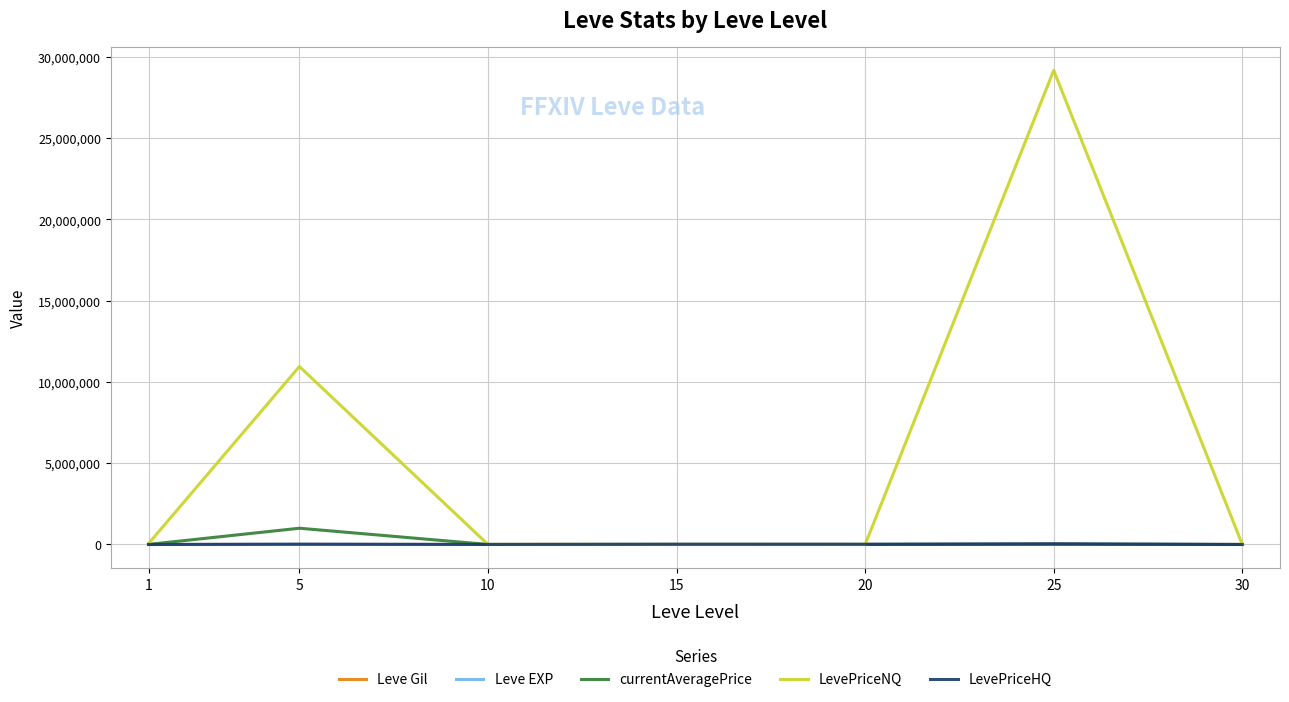

What is the sum of the LevePriceNQ values at 10 and 25?

29174794